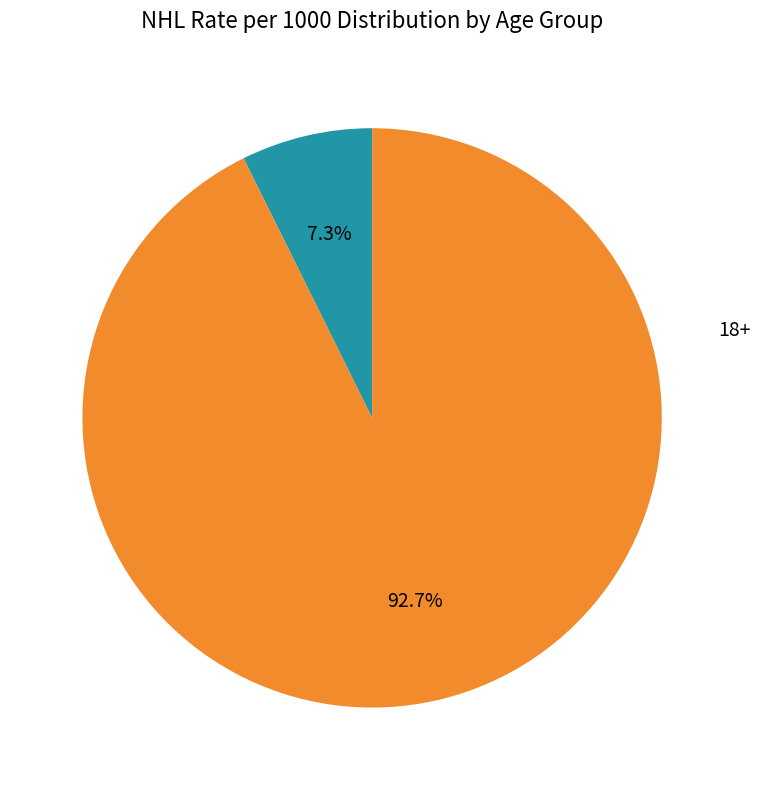

True or false: 18+ accounts for 99% of the total.

False